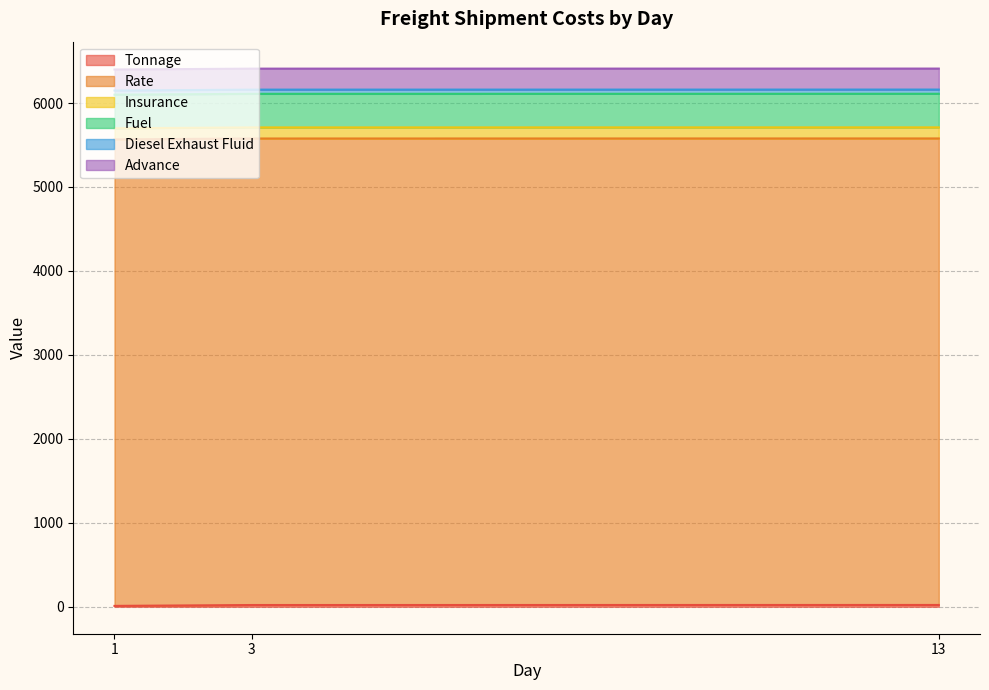

Which series has the largest range (max minus min)?

Tonnage